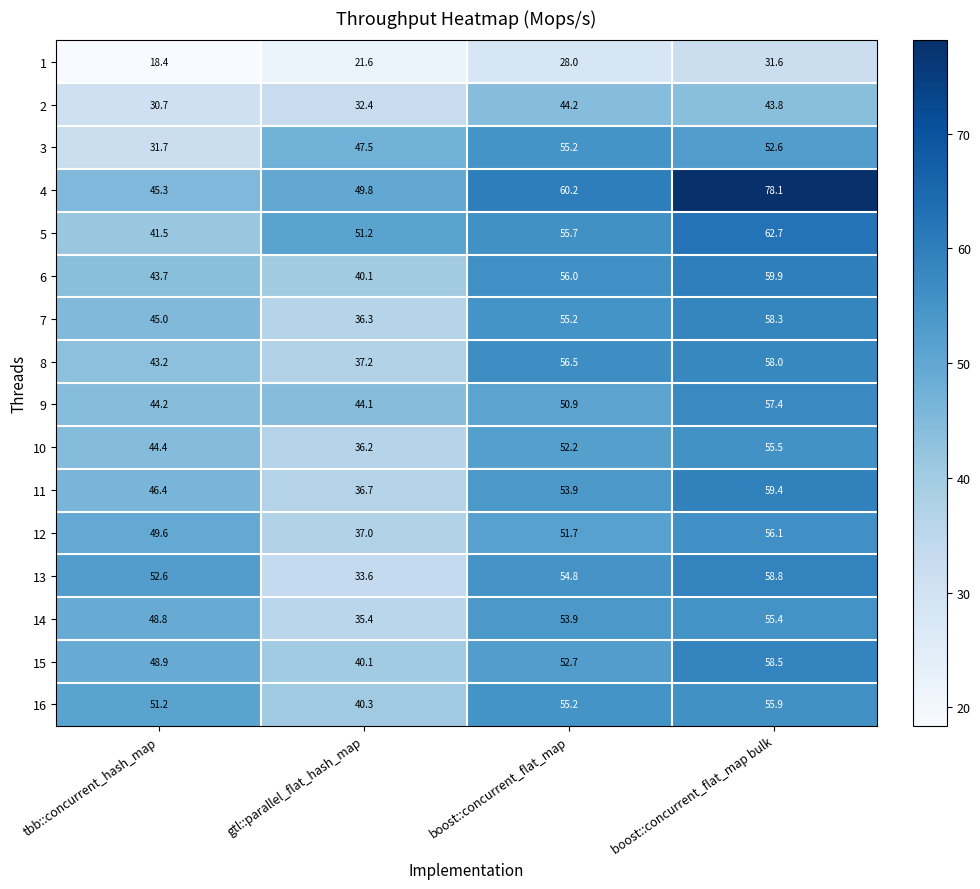

What is the maximum value shown in the chart?

78.1